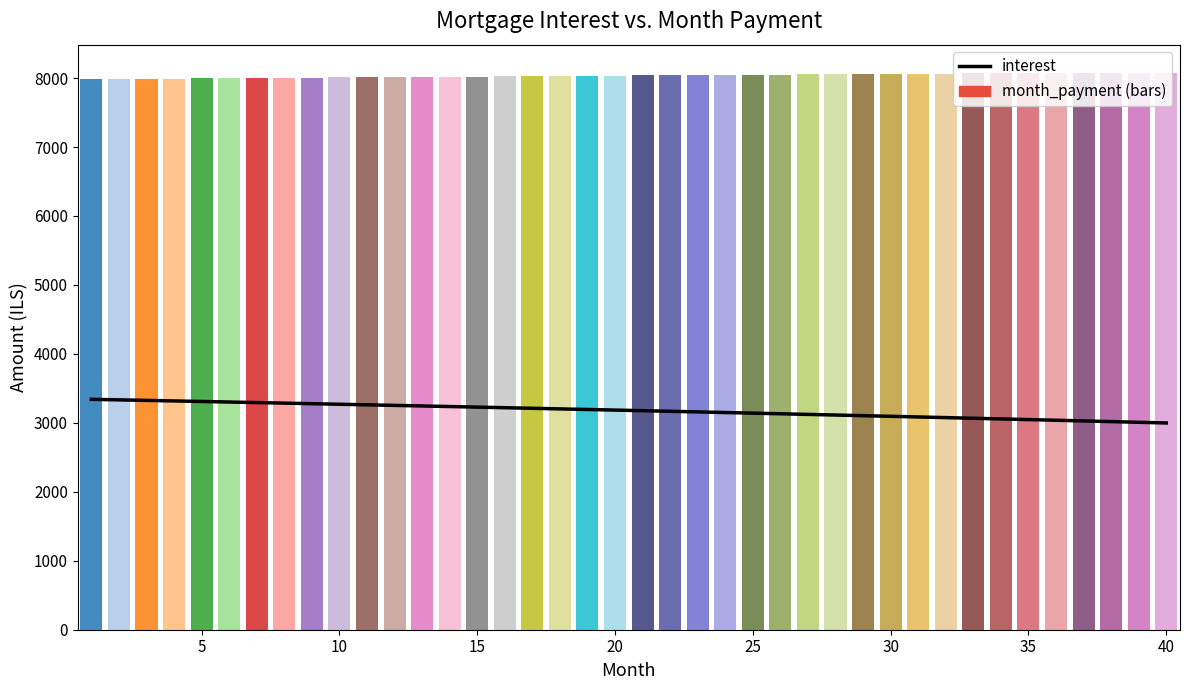

Reading right to left, transcribe all the data shown in this chart.

2998.4	3008.3	3018.2	3027.9	3037.7	3047.3	3057.0	3066.5	3076.0	3085.4	3094.8	3104.1	3113.3	3122.5	3131.7	3140.7	3149.7	3158.7	3167.6	3176.4	3185.2	3193.9	3202.6	3211.2	3219.7	3228.2	3236.6	3245.0	3253.3	3261.6	3269.8	3277.9	3286.0	3294.0	3302.0	3309.9	3317.8	3325.6	3333.4	3341.1